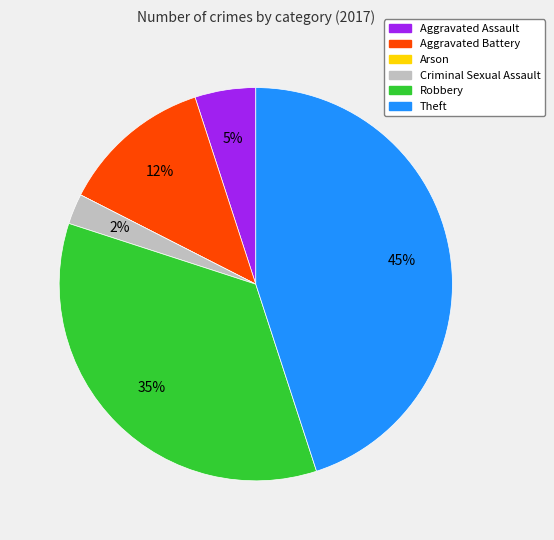

Does Aggravated Assault account for over 50% of the chart?

No